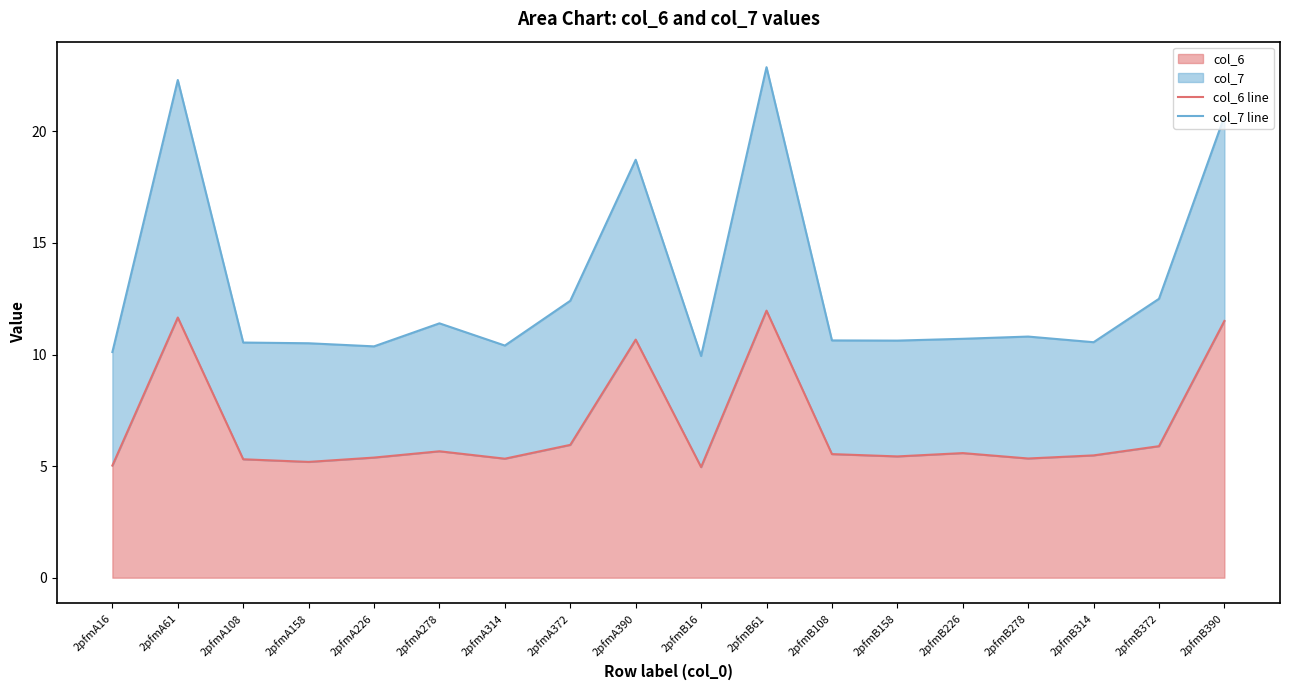

True or false: col_6 line and col_7 line cross at least once.

False